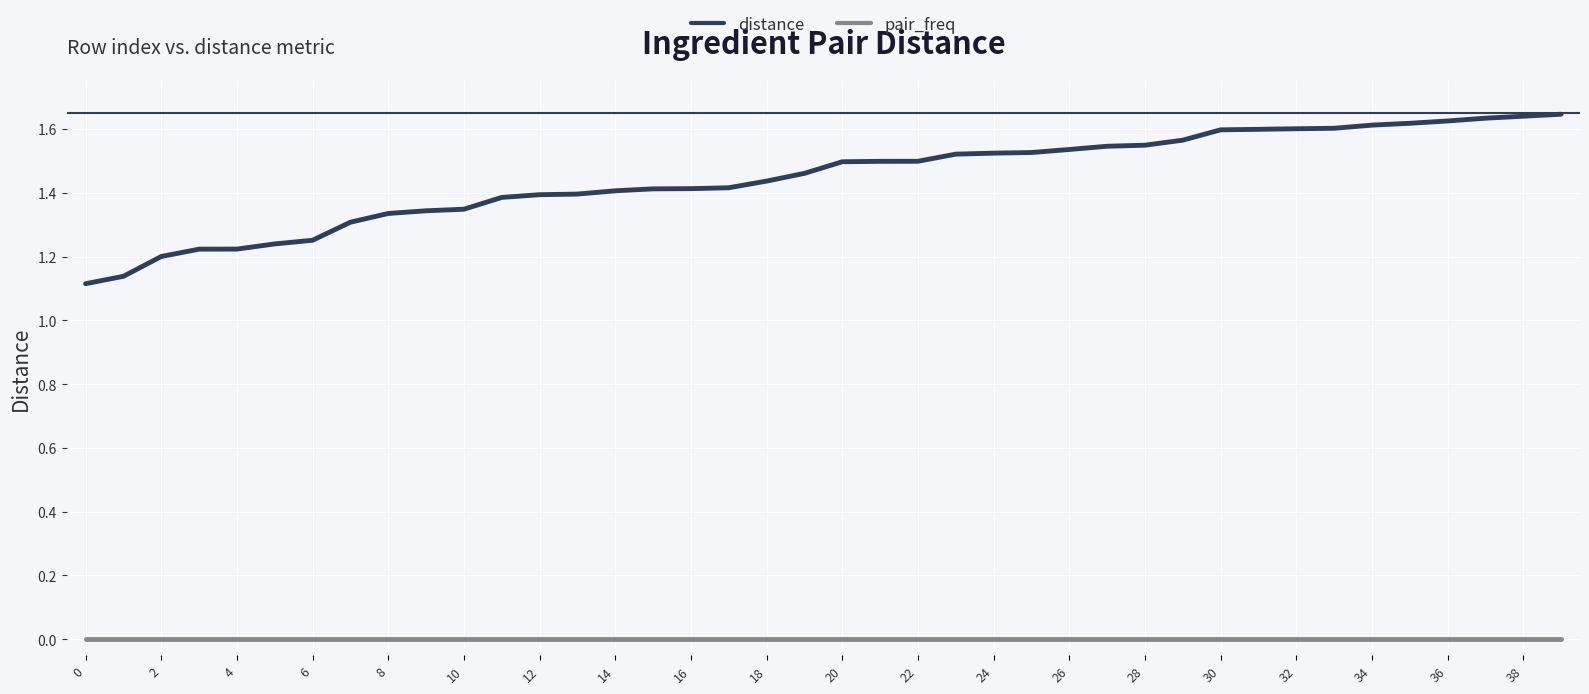

True or false: pair_freq and distance cross at least once.

False